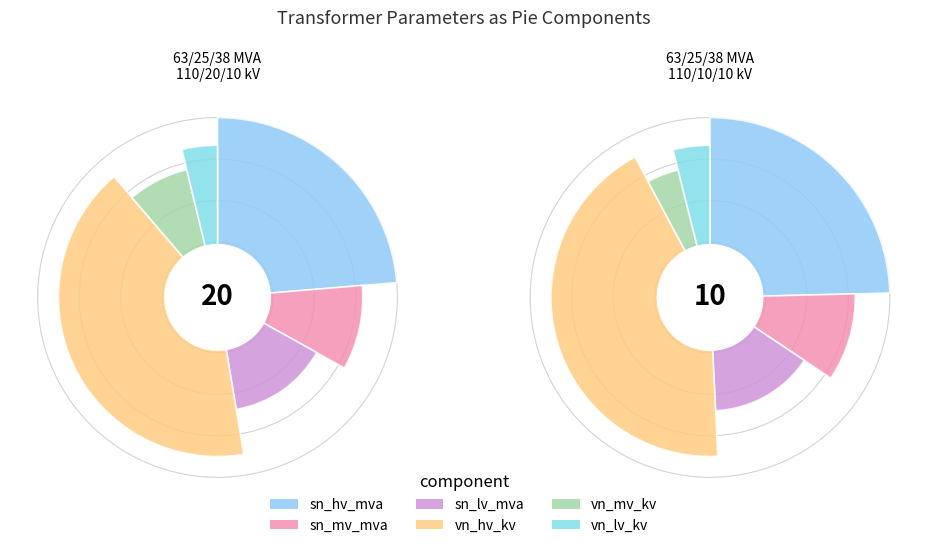

What percentage is NOT represented by 63/25/38 MVA 110/20/10 kV?

50.0%